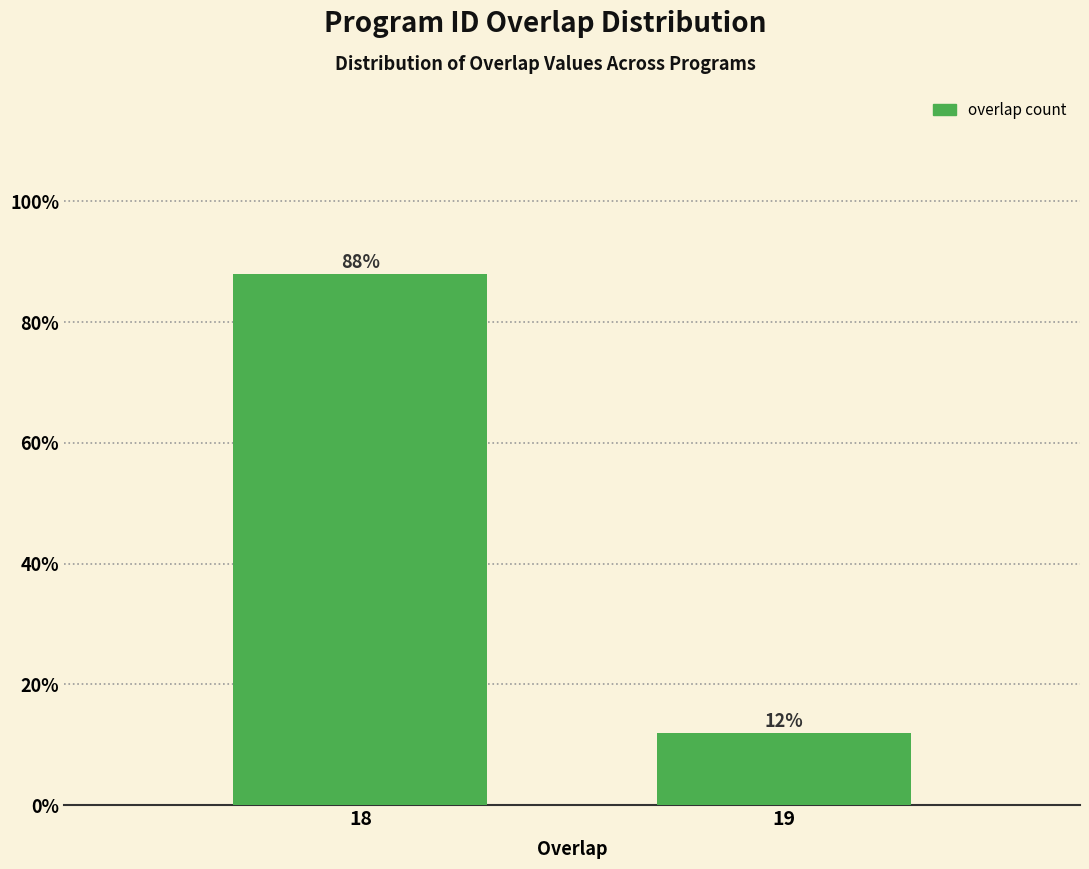

Reading left to right, what are all the values shown in this chart?

18=88	19=12